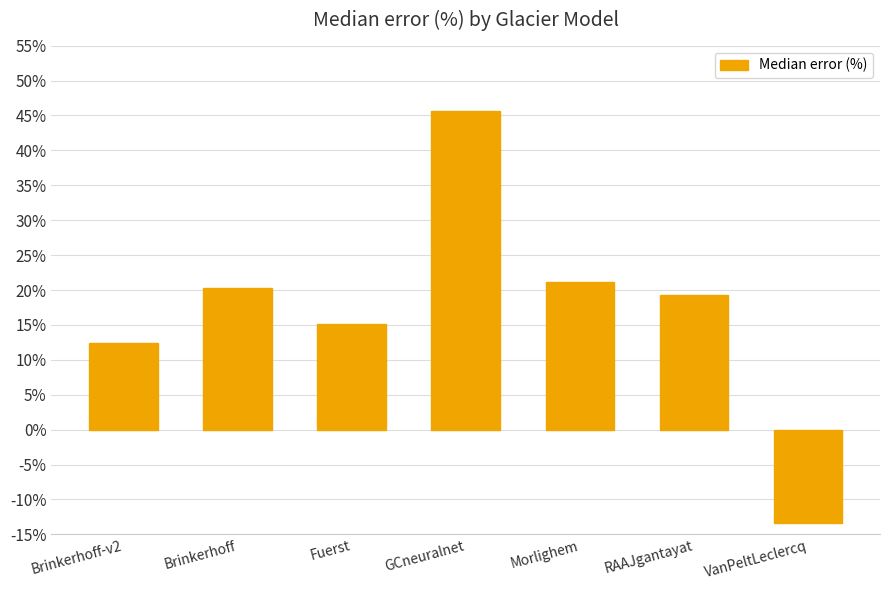

The chart shows a value of 20.2 at Brinkerhoff. True or false?

True